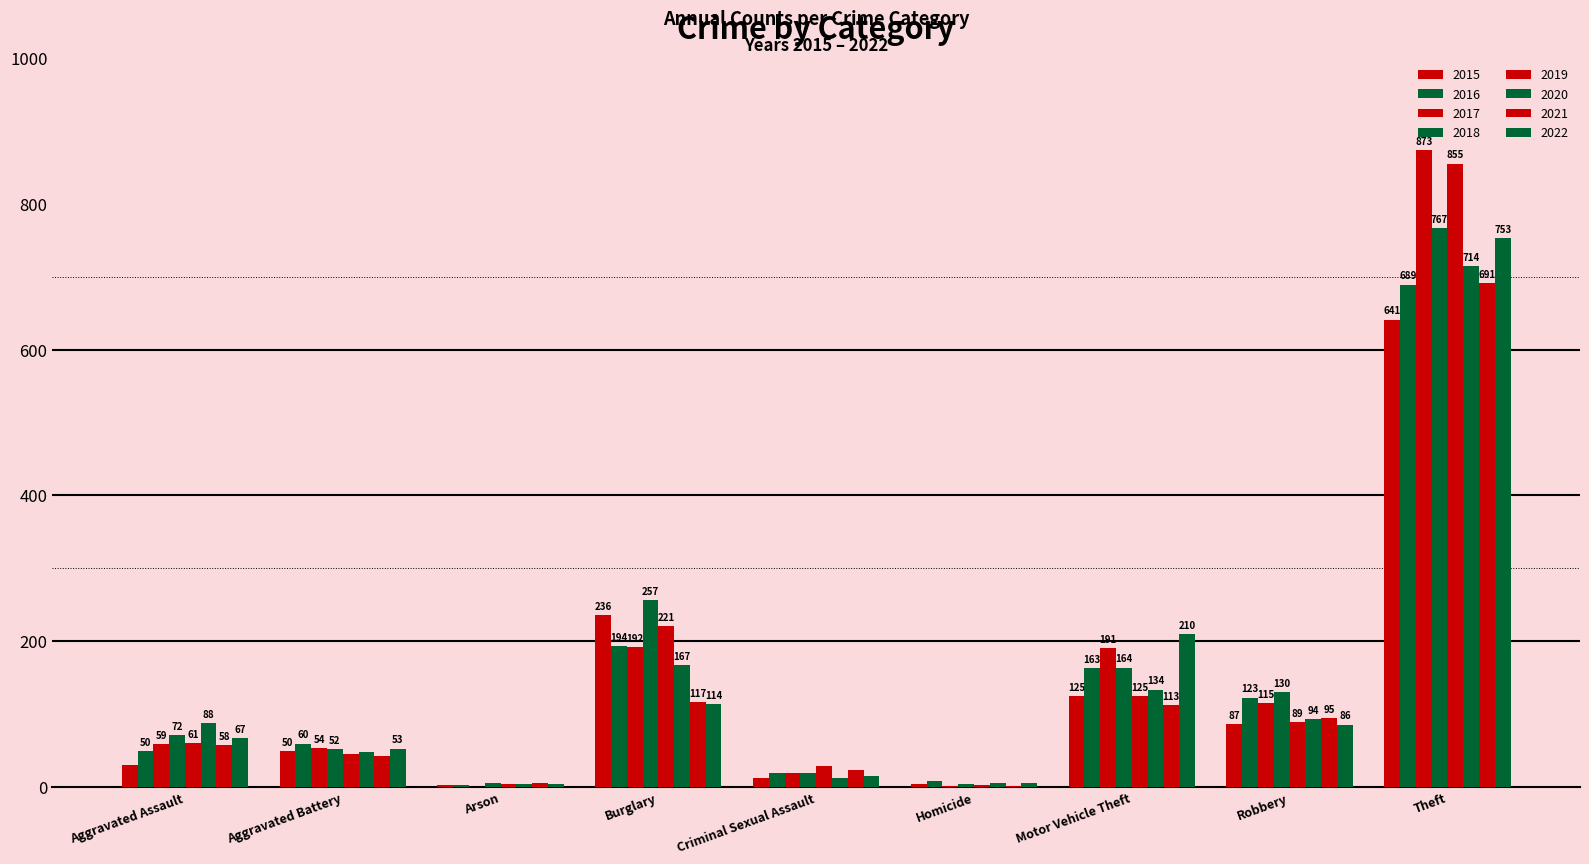

Does the chart contain stacked bars?

No